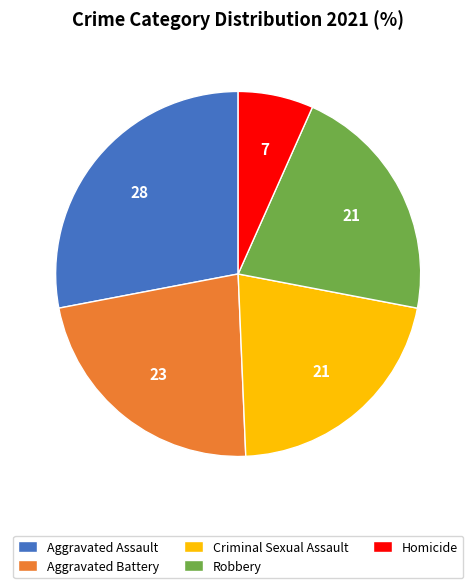

Does Robbery account for over 50% of the chart?

No